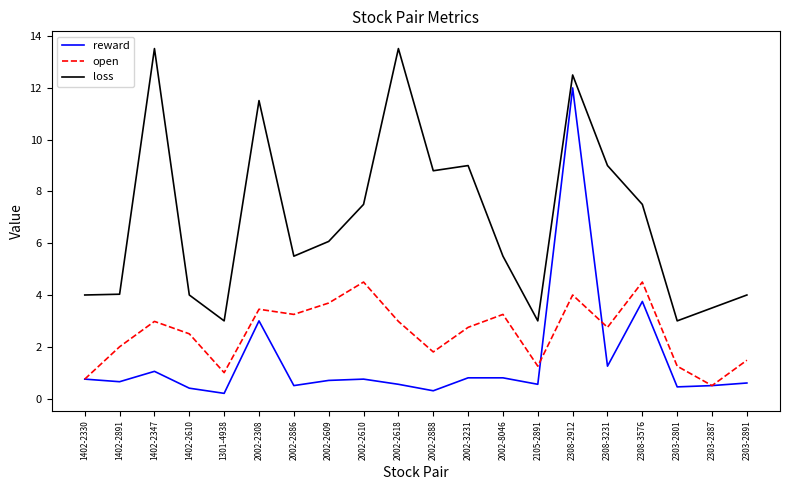

True or false: reward and loss cross at least once.

False